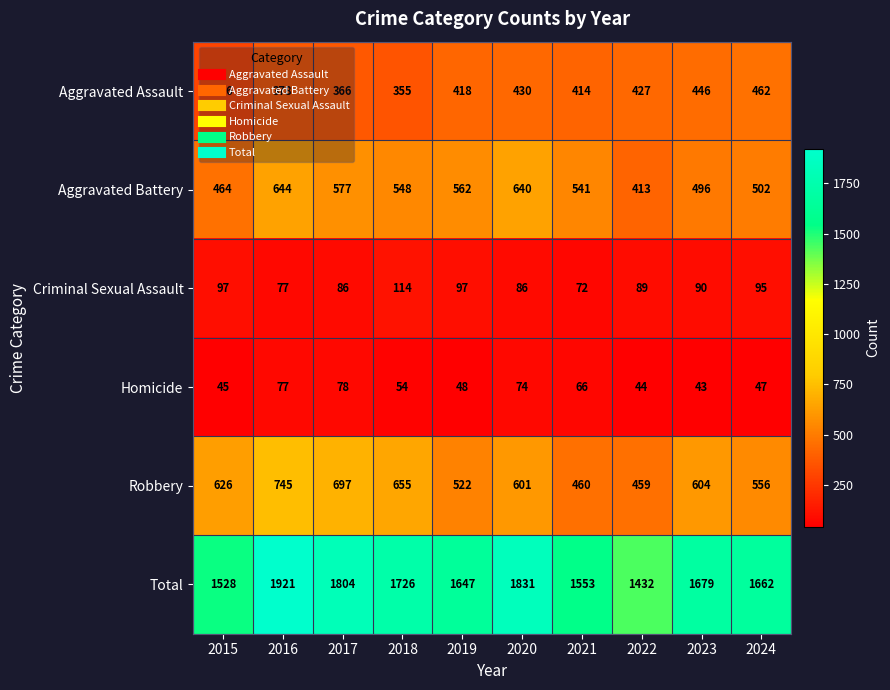

What is the sum of all Total values?

16783